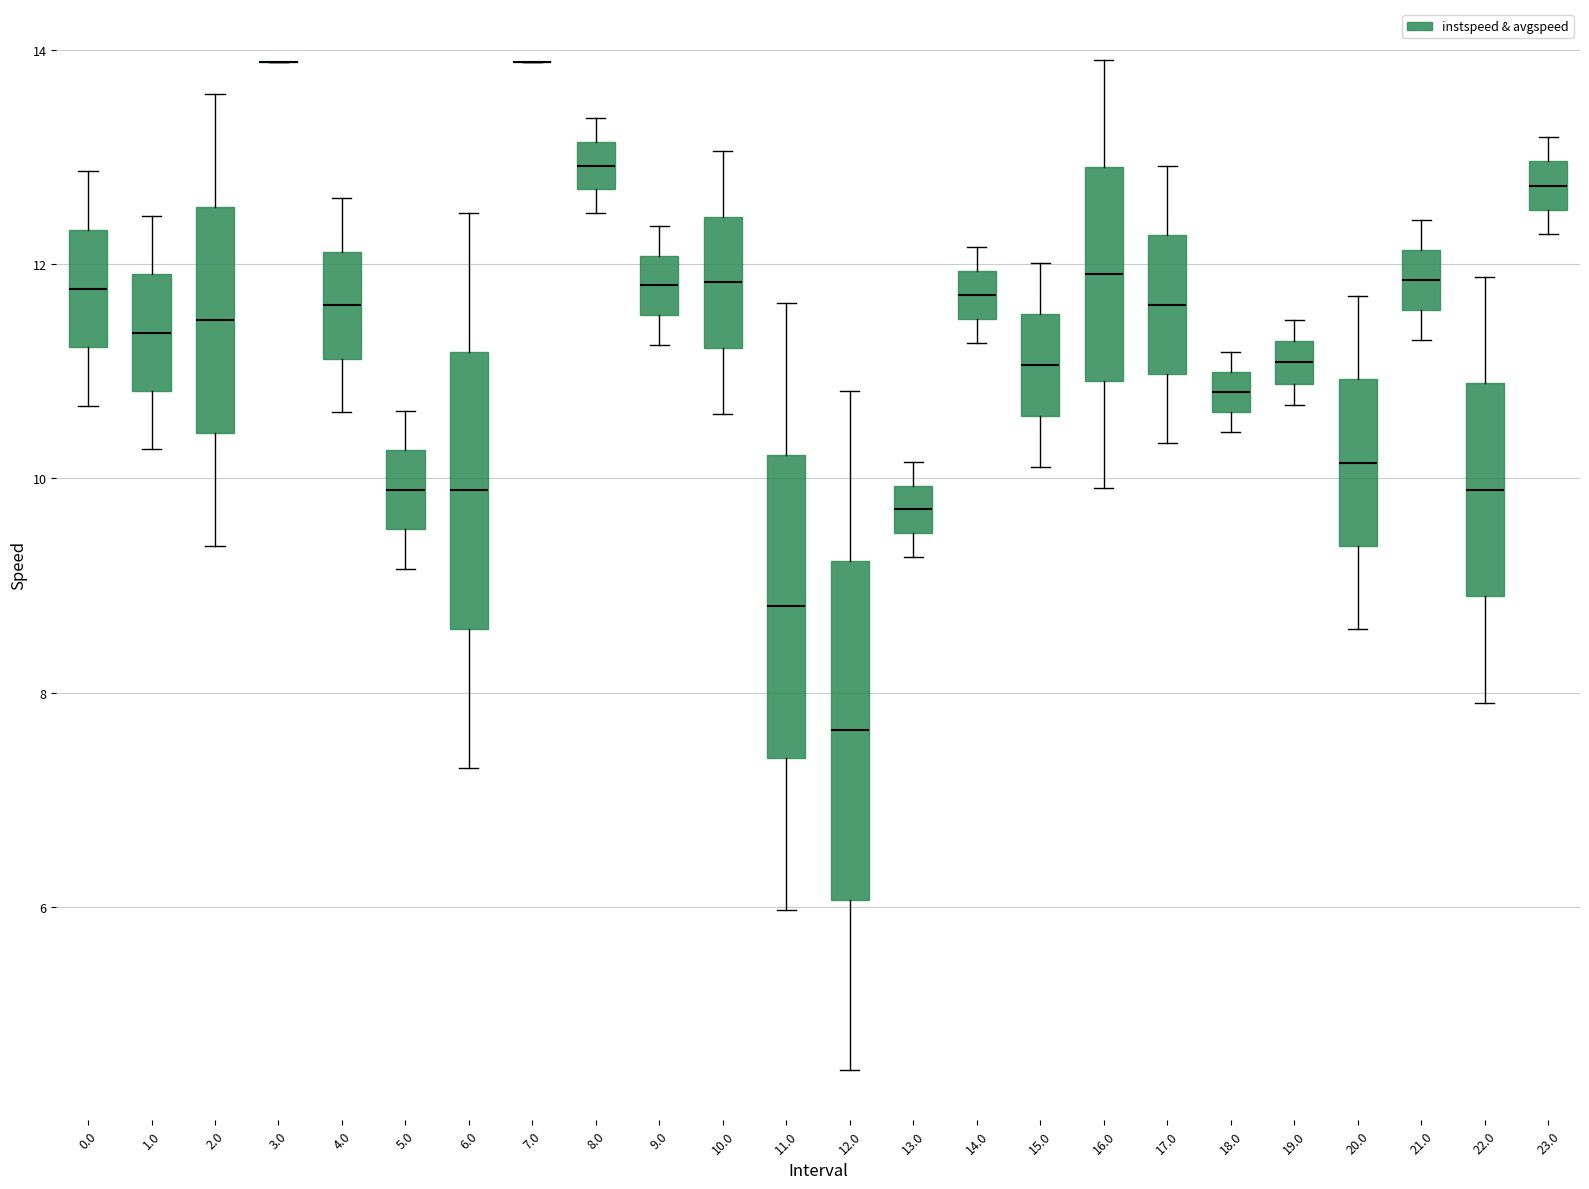

Reading left to right, transcribe this box plot: for each box, give where its median line is, the range the box spans, and where its two whiskers end, as read against the y-axis. The values are not printed on the chart, so give them approximately, as read against the axis.

0.0: median 11.8, box 11.2 to 12.4, whiskers 10.6 to 12.8
1.0: median 11.4, box 10.8 to 12.0, whiskers 10.2 to 12.4
2.0: median 11.4, box 10.4 to 12.6, whiskers 9.4 to 13.6
3.0: box collapsed to a line at 13.8, whiskers 13.8 to 13.8
4.0: median 11.6, box 11.2 to 12.2, whiskers 10.6 to 12.6
5.0: median 9.8, box 9.6 to 10.2, whiskers 9.2 to 10.6
6.0: median 9.8, box 8.6 to 11.2, whiskers 7.2 to 12.4
7.0: box collapsed to a line at 13.8, whiskers 13.8 to 13.8
8.0: median 13.0, box 12.8 to 13.2, whiskers 12.4 to 13.4
9.0: median 11.8, box 11.6 to 12.0, whiskers 11.2 to 12.4
10.0: median 11.8, box 11.2 to 12.4, whiskers 10.6 to 13.0
11.0: median 8.8, box 7.4 to 10.2, whiskers 6.0 to 11.6
12.0: median 7.6, box 6.0 to 9.2, whiskers 4.4 to 10.8
13.0: median 9.8, box 9.4 to 10.0, whiskers 9.2 to 10.2
14.0: median 11.8, box 11.4 to 12.0, whiskers 11.2 to 12.2
15.0: median 11.0, box 10.6 to 11.6, whiskers 10.2 to 12.0
16.0: median 12.0, box 11.0 to 13.0, whiskers 10.0 to 14.0
17.0: median 11.6, box 11.0 to 12.2, whiskers 10.4 to 13.0
18.0: median 10.8, box 10.6 to 11.0, whiskers 10.4 to 11.2
19.0: median 11.0, box 10.8 to 11.2, whiskers 10.6 to 11.4
20.0: median 10.2, box 9.4 to 11.0, whiskers 8.6 to 11.8
21.0: median 11.8, box 11.6 to 12.2, whiskers 11.2 to 12.4
22.0: median 9.8, box 9.0 to 10.8, whiskers 8.0 to 11.8
23.0: median 12.8, box 12.6 to 13.0, whiskers 12.2 to 13.2